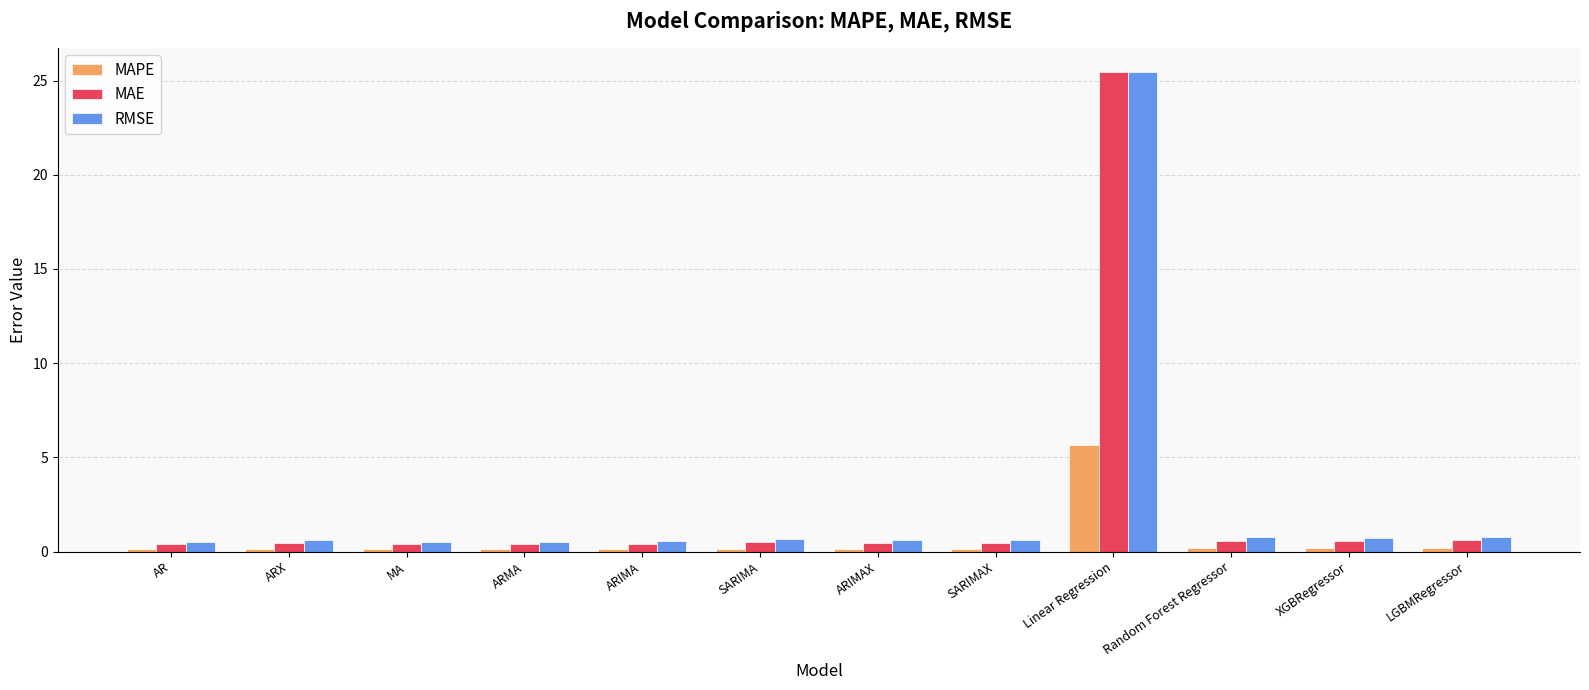

At which label does MAPE reach its peak?

Linear Regression